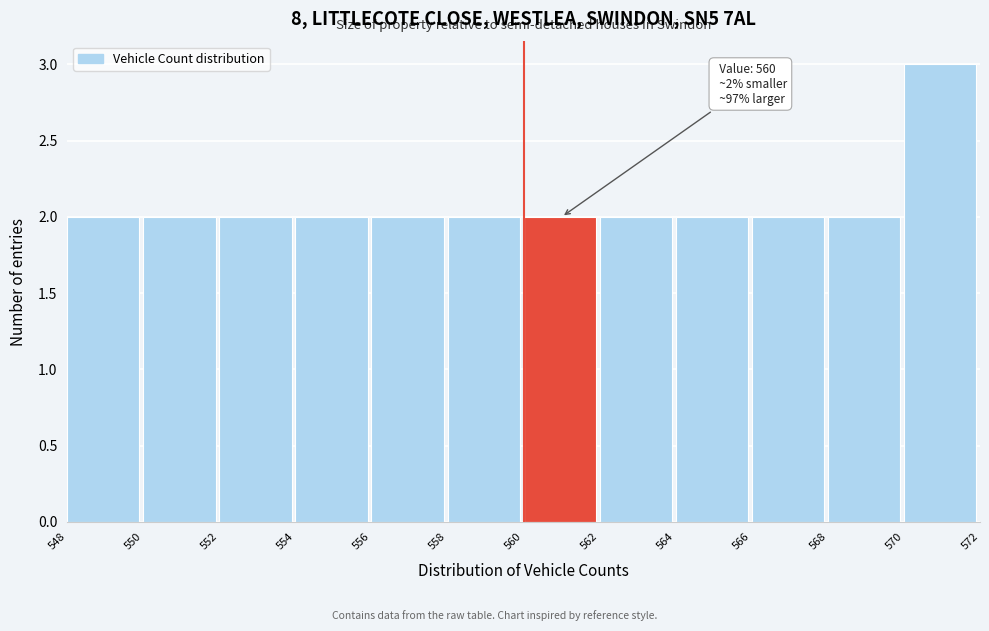

Over which range of the x-axis is the bar tallest?

570 to 572